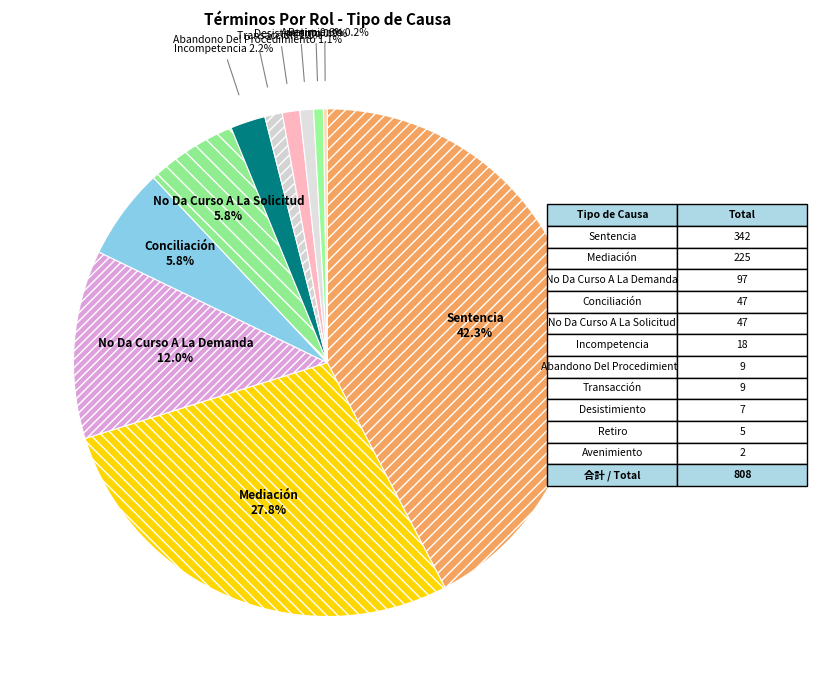

Does any single category account for the majority?

No